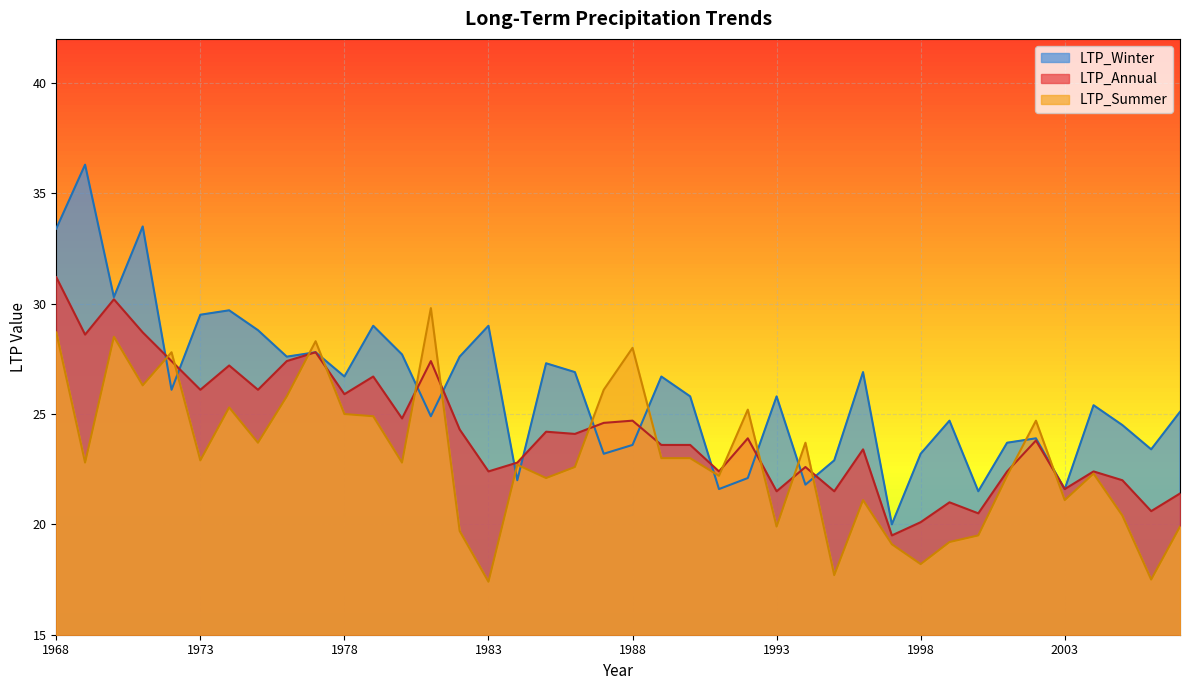

Reading right to left, what are all the values shown in this chart?

LTP_Annual: 2007=21.4	2006=20.6	2005=22.0	2004=22.4	2003=21.6	2002=23.8	2001=22.4	2000=20.5	1999=21.0	1998=20.1	1997=19.5	1996=23.4	1995=21.5	1994=22.6	1993=21.5	1992=23.9	1991=22.4	1990=23.6	1989=23.6	1988=24.7	1987=24.6	1986=24.1	1985=24.2	1984=22.8	1983=22.4	1982=24.3	1981=27.4	1980=24.8	1979=26.7	1978=25.9	1977=27.8	1976=27.4	1975=26.1	1974=27.2	1973=26.1	1972=27.4	1971=28.7	1970=30.2	1969=28.6	1968=31.2
LTP_Winter: 2007=25.1	2006=23.4	2005=24.5	2004=25.4	2003=21.6	2002=23.9	2001=23.7	2000=21.5	1999=24.7	1998=23.2	1997=20.0	1996=26.9	1995=22.9	1994=21.8	1993=25.8	1992=22.1	1991=21.6	1990=25.8	1989=26.7	1988=23.6	1987=23.2	1986=26.9	1985=27.3	1984=22.0	1983=29.0	1982=27.6	1981=24.9	1980=27.7	1979=29.0	1978=26.7	1977=27.8	1976=27.6	1975=28.8	1974=29.7	1973=29.5	1972=26.1	1971=33.5	1970=30.3	1969=36.3	1968=33.4
LTP_Summer: 2007=19.9	2006=17.5	2005=20.4	2004=22.3	2003=21.1	2002=24.7	2001=22.2	2000=19.5	1999=19.2	1998=18.2	1997=19.1	1996=21.1	1995=17.7	1994=23.7	1993=19.9	1992=25.2	1991=22.2	1990=23.0	1989=23.0	1988=28.0	1987=26.1	1986=22.6	1985=22.1	1984=22.7	1983=17.4	1982=19.7	1981=29.8	1980=22.8	1979=24.9	1978=25.0	1977=28.3	1976=25.8	1975=23.7	1974=25.3	1973=22.9	1972=27.8	1971=26.3	1970=28.5	1969=22.8	1968=28.7